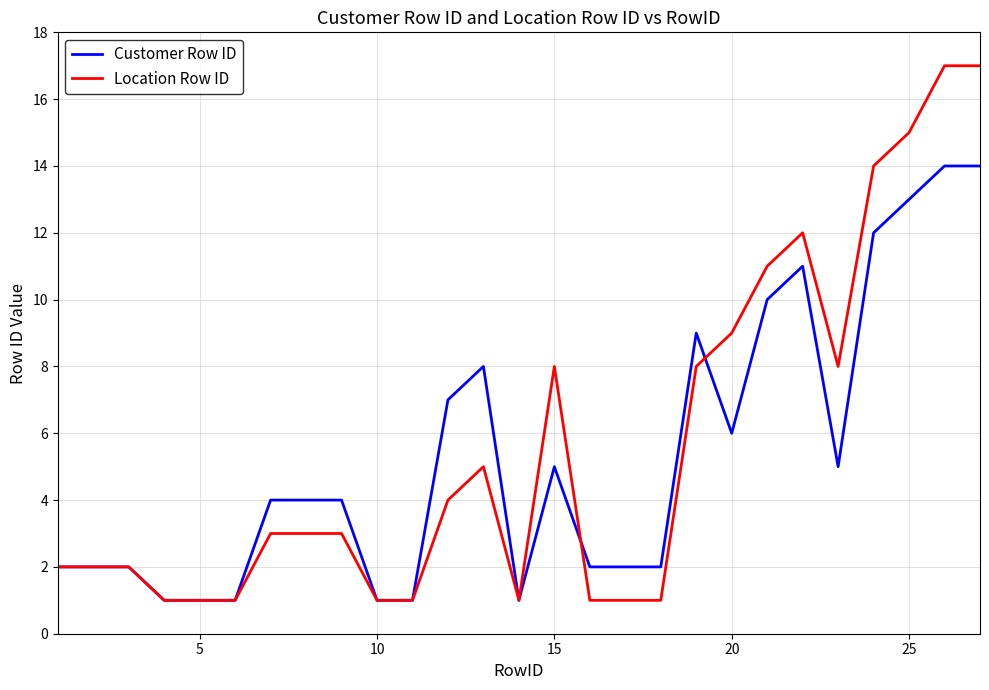

Which series has the largest total across all categories?

Location Row ID